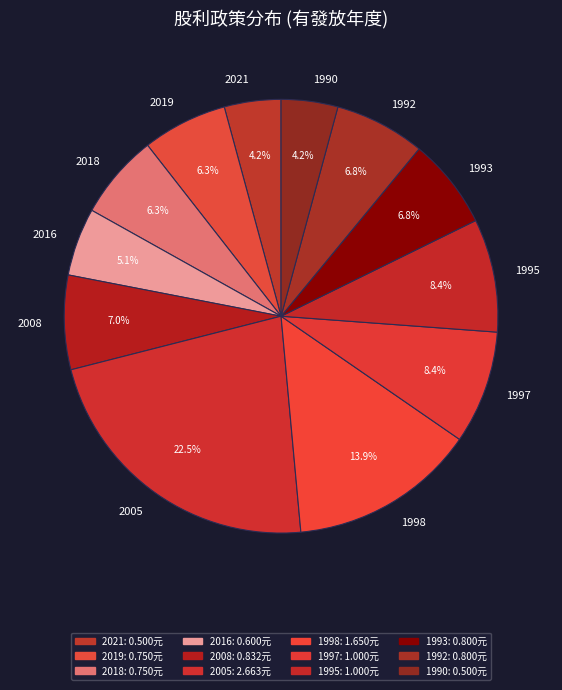

Is there a majority slice in this chart?

No